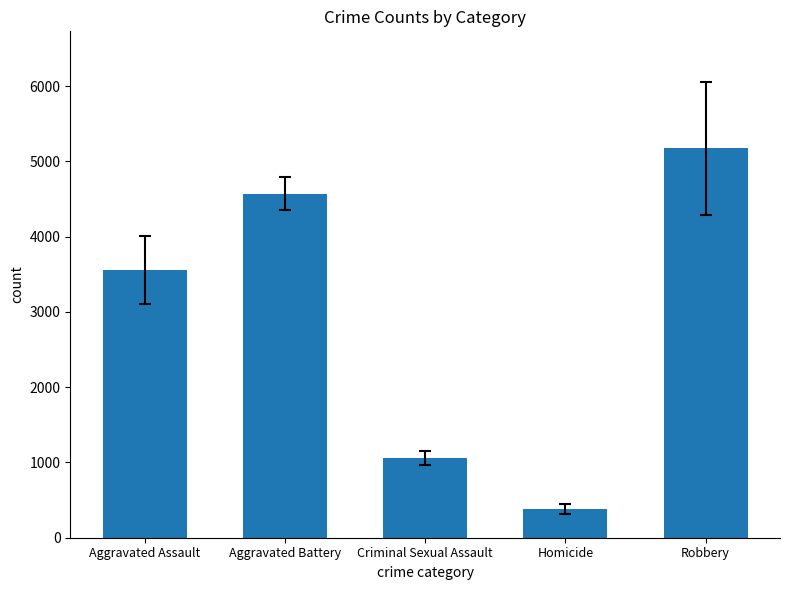

Read the value at Robbery.

5176.0